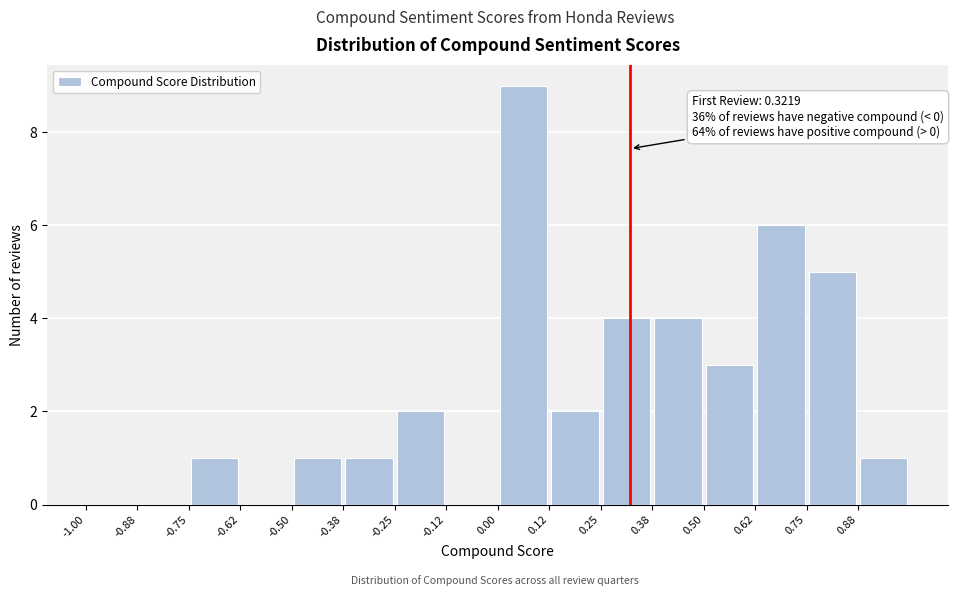

Over which range of the x-axis is the bar tallest?

0.000 to 0.125